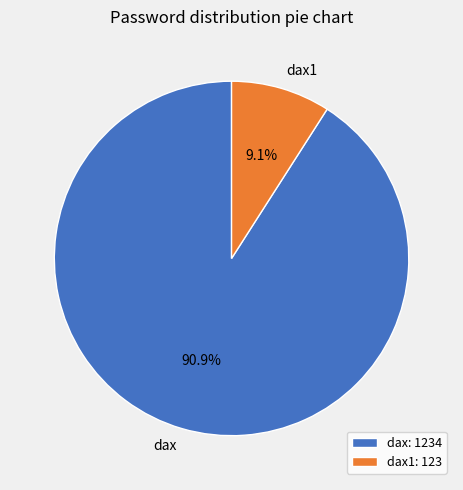

How much of the chart is everything except dax1: 123?

90.9%